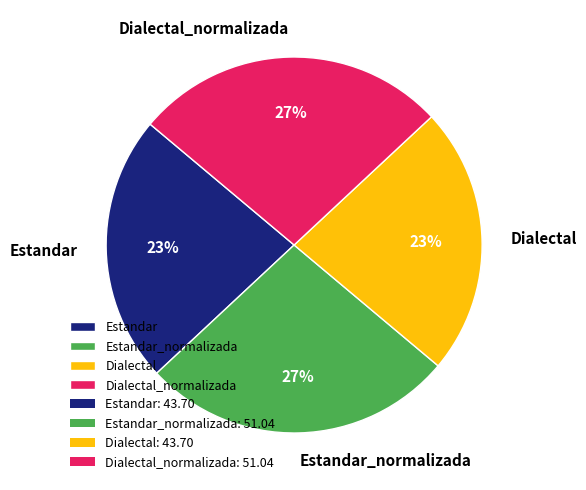

True or false: Dialectal_normalizada accounts for 27% of the total.

True